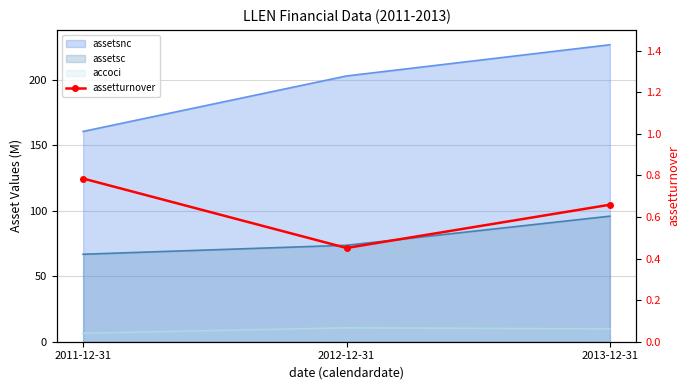

What position from the left is 2011-12-31?

1